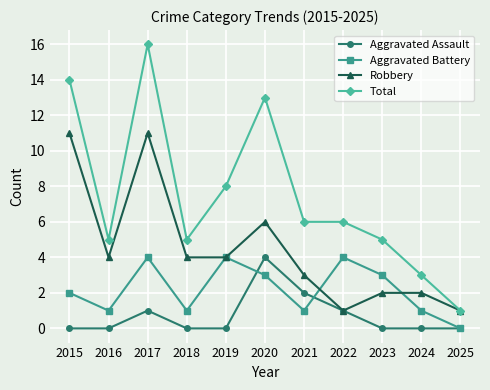

Reading left to right, list all the values displayed in this chart.

Aggravated Assault: 2015=0	2016=0	2017=1	2018=0	2019=0	2020=4	2021=2	2022=1	2023=0	2024=0	2025=0
Aggravated Battery: 2015=2	2016=1	2017=4	2018=1	2019=4	2020=3	2021=1	2022=4	2023=3	2024=1	2025=0
Robbery: 2015=11	2016=4	2017=11	2018=4	2019=4	2020=6	2021=3	2022=1	2023=2	2024=2	2025=1
Total: 2015=14	2016=5	2017=16	2018=5	2019=8	2020=13	2021=6	2022=6	2023=5	2024=3	2025=1